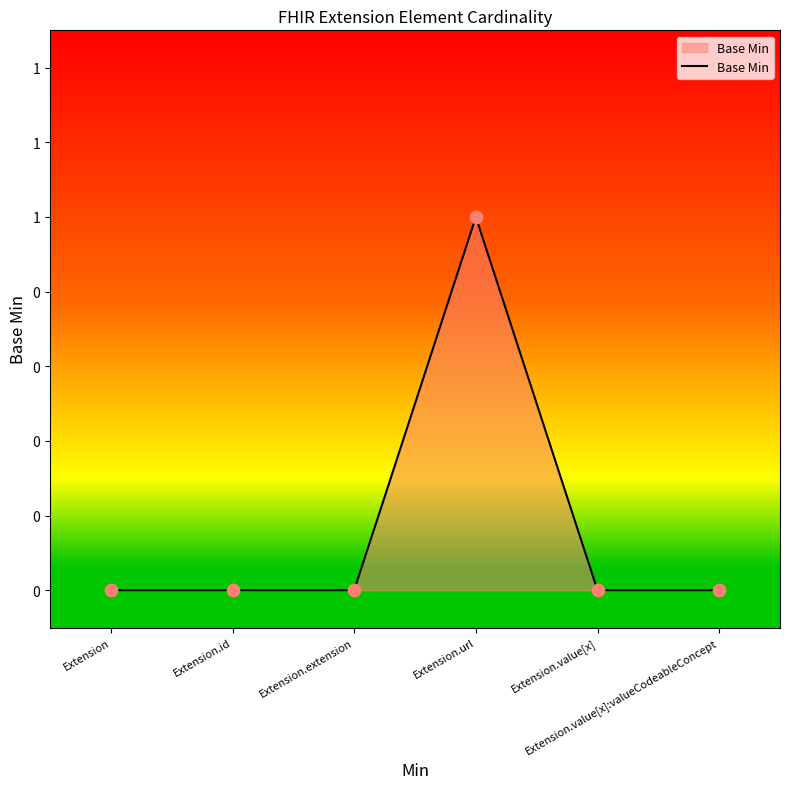

Does the chart have visible grid lines?

No